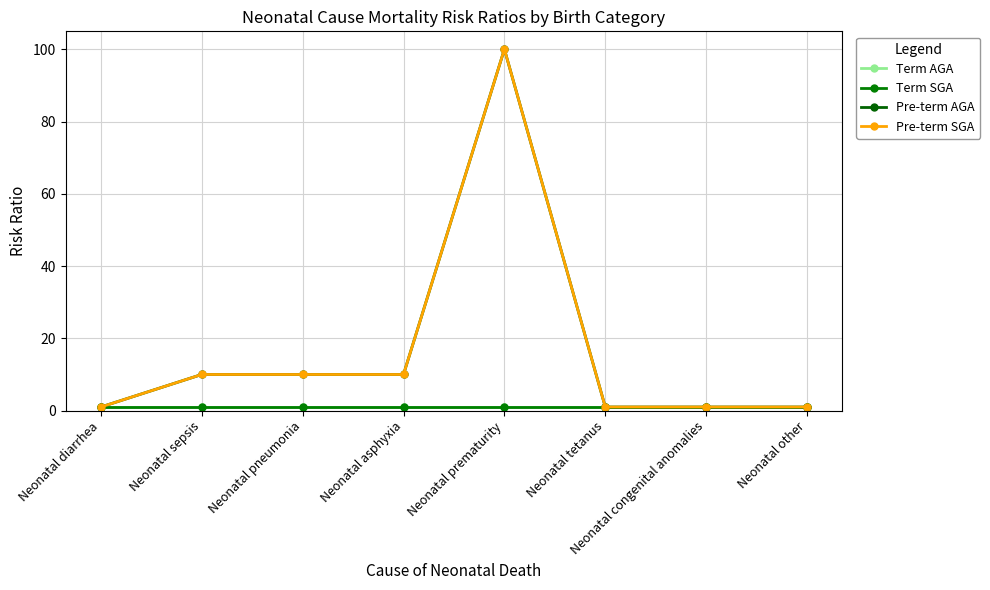

True or false: Pre-term SGA and Term AGA intersect in this chart.

False